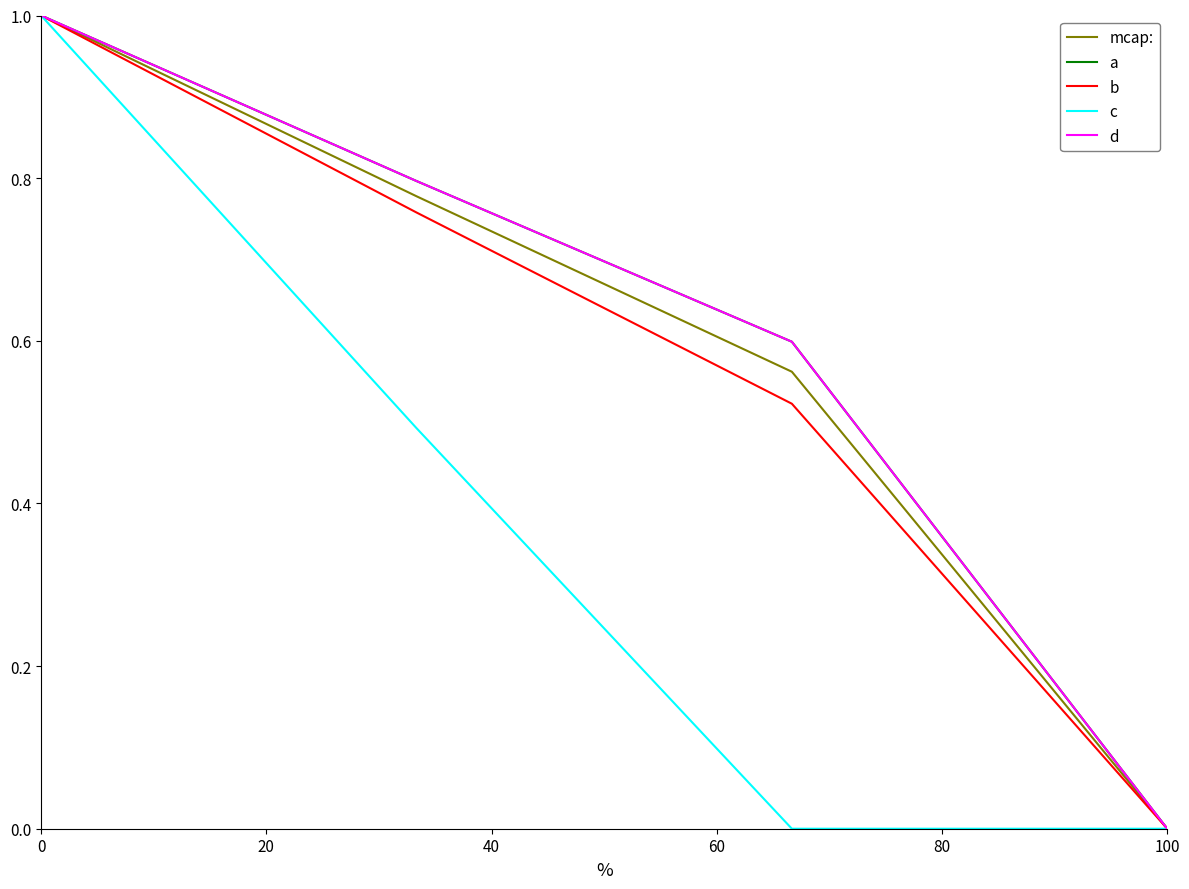

True or false: b has more than 0 interior local peaks.

False